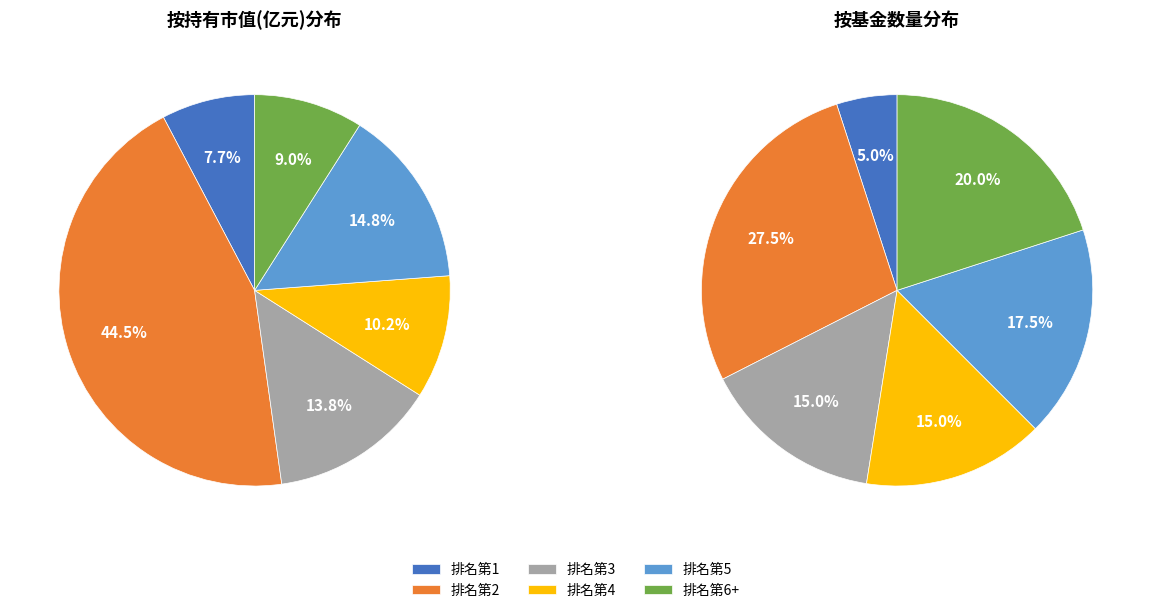

Count the number of slices in the pie.

6